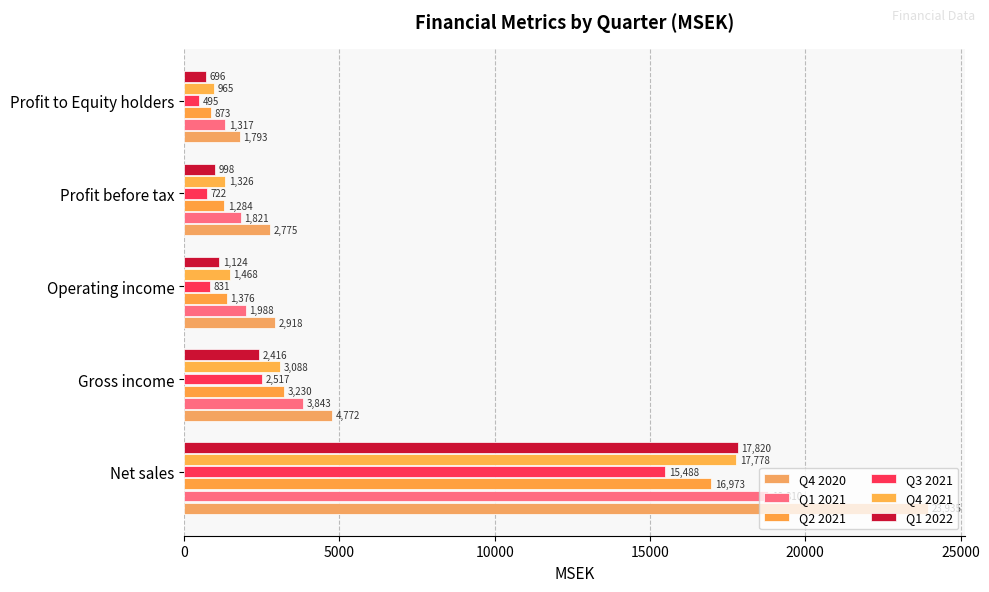

At how many categories does at least one series exceed 3050?

2